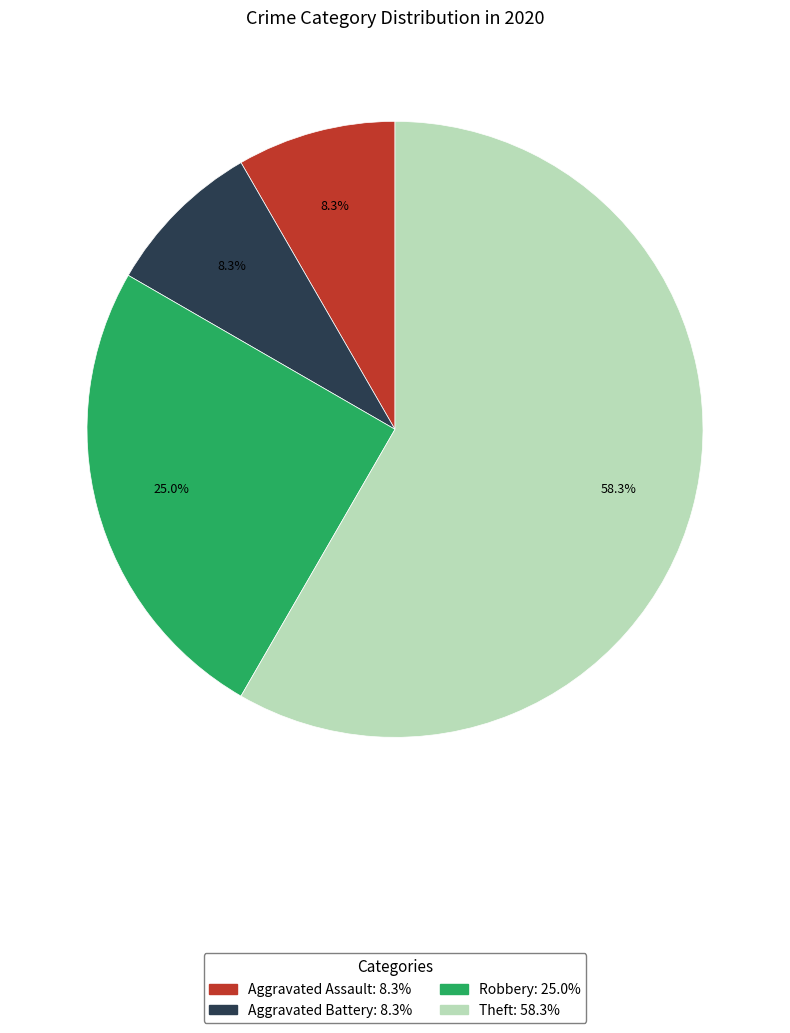

True or false: Aggravated Assault accounts for 22% of the total.

False